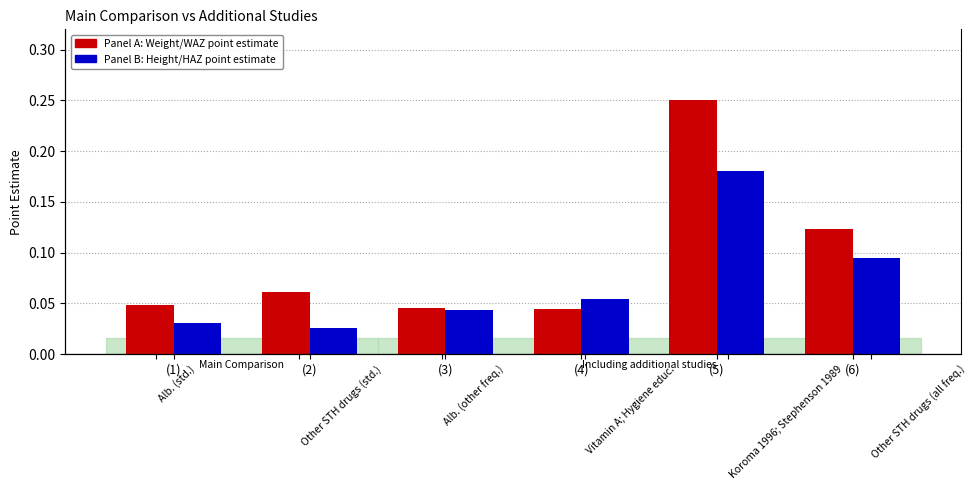

Rank the series by their maximum value, from highest to lowest.

Point estimate (Weight/WAZ), Point estimate (Height/HAZ)